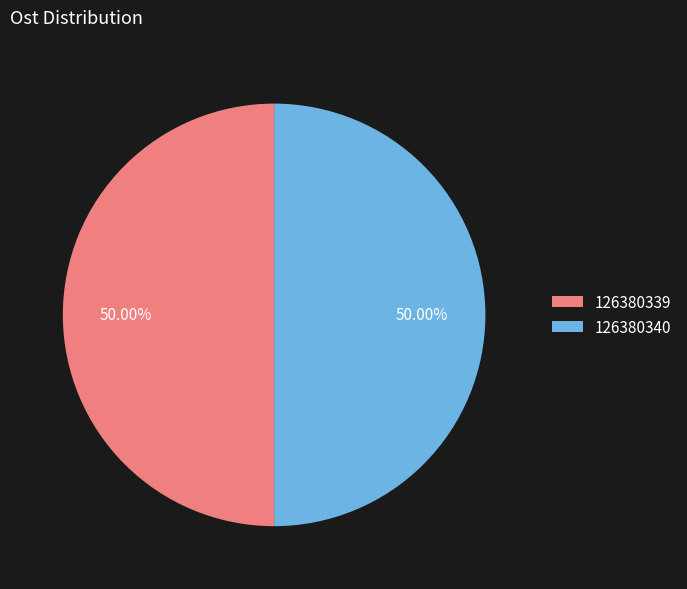

What is the ratio of the value at 126380339 to the value at 126380340?

1.0